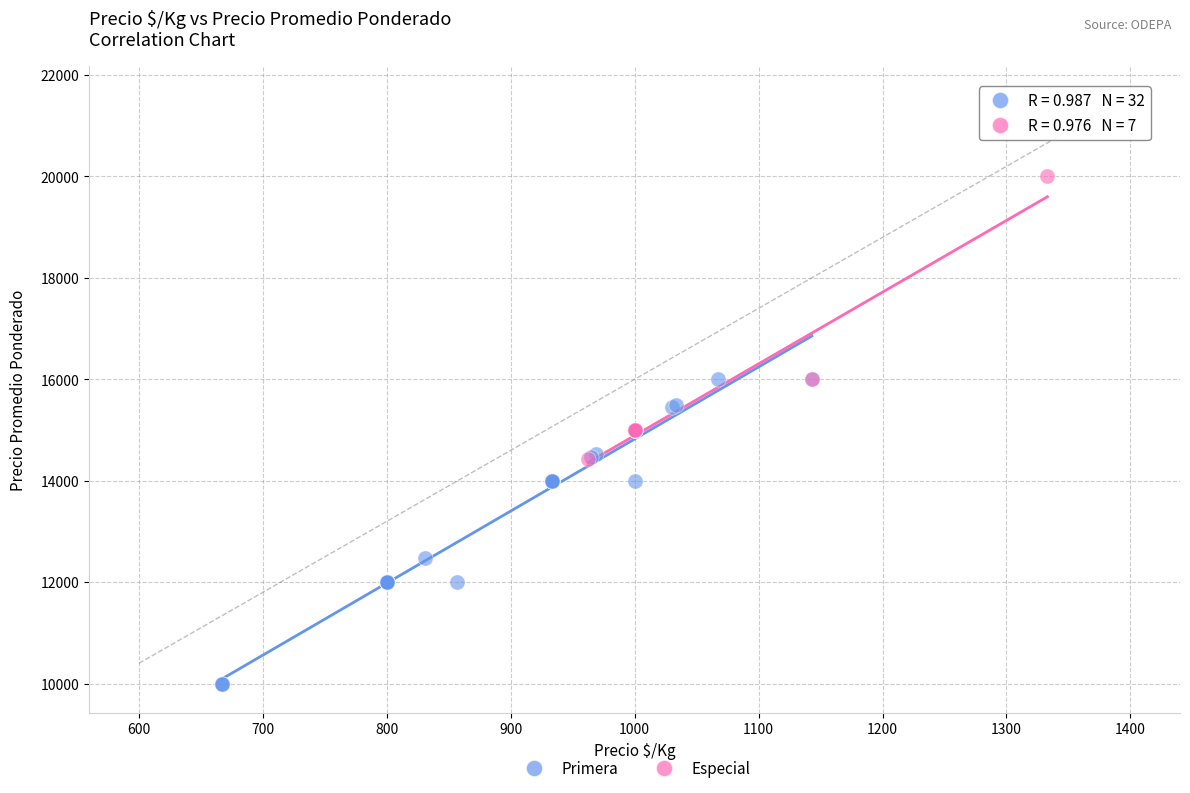

Which series reaches the maximum Y coordinate?

Especial